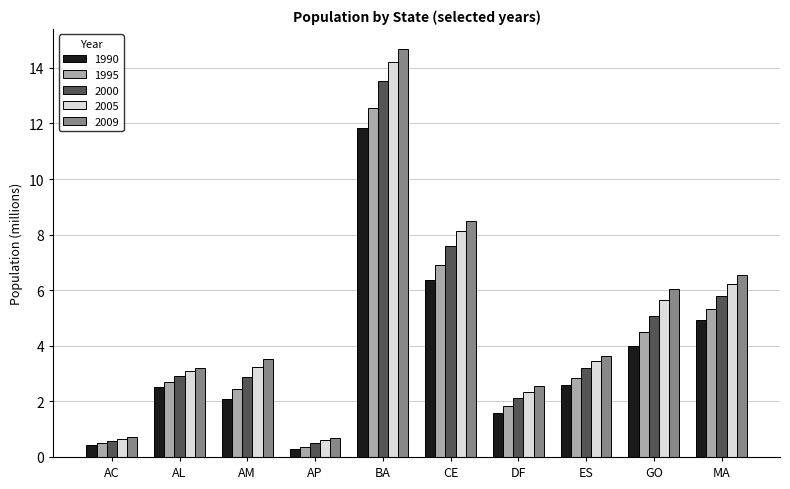

Where does the 1995 series first go above 2?

AL